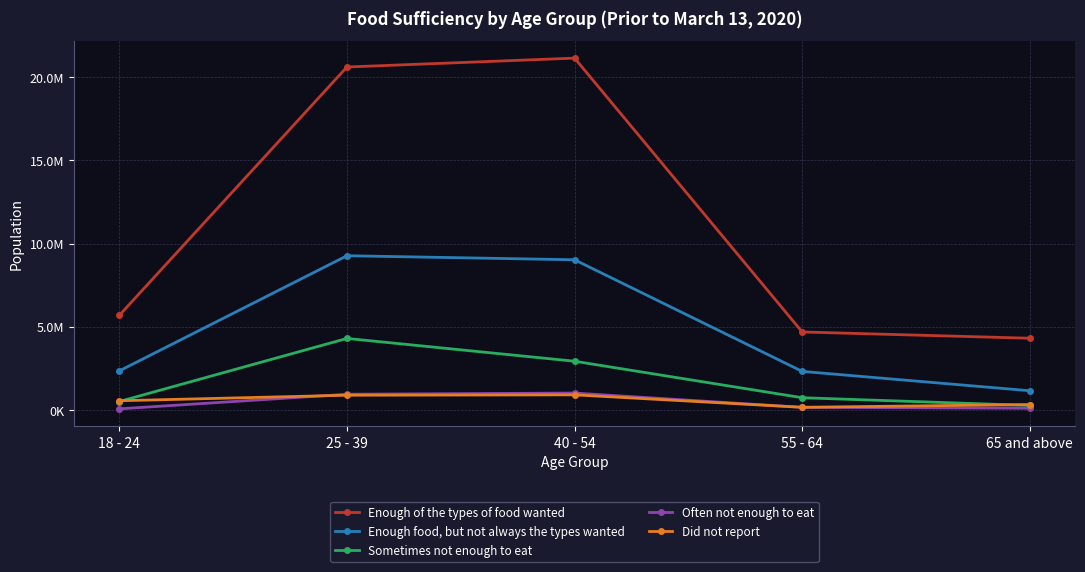

Which series changed the most between 18 - 24 and 65 and above?

Enough of the types of food wanted